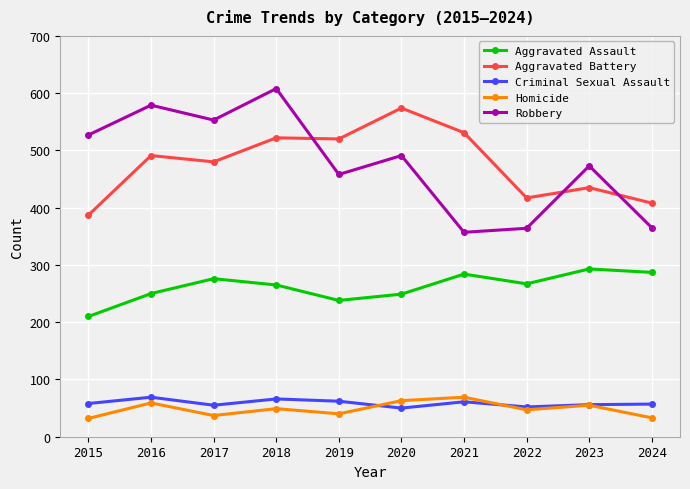

Which series has the widest spread of values?

Robbery